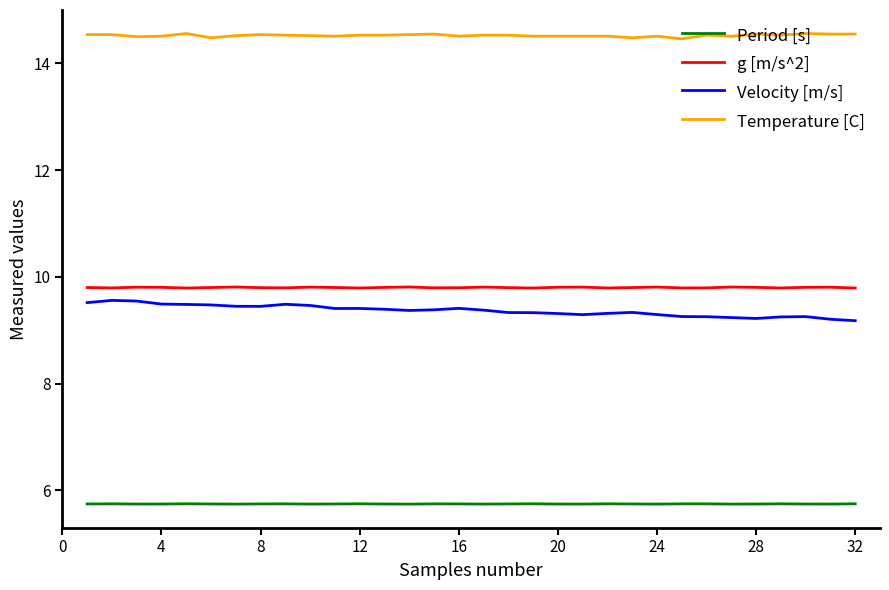

True or false: g [m/s^2] and Period [s] intersect in this chart.

False